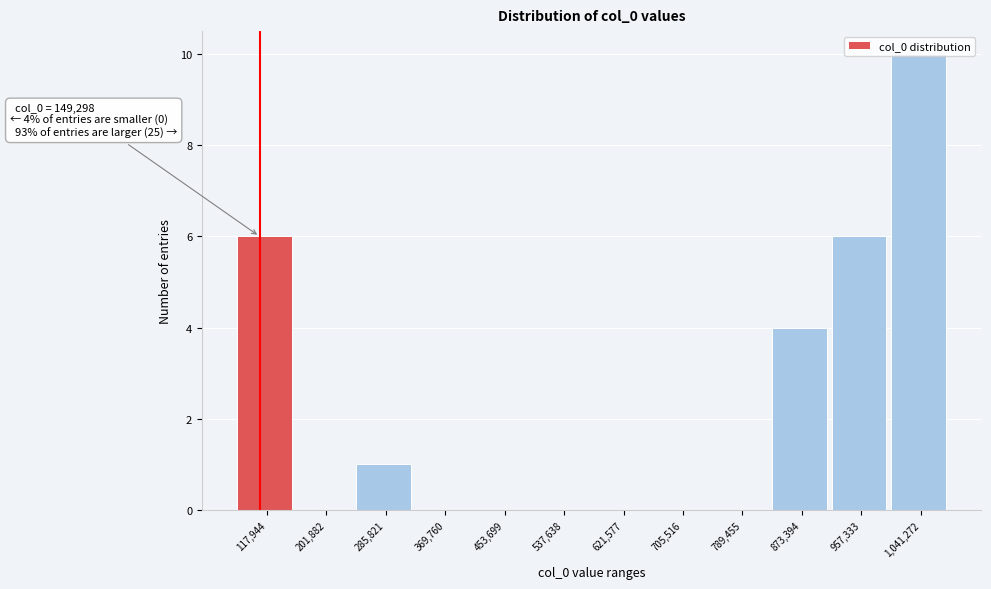

The chart shows a value of -7 at 537,638. True or false?

False